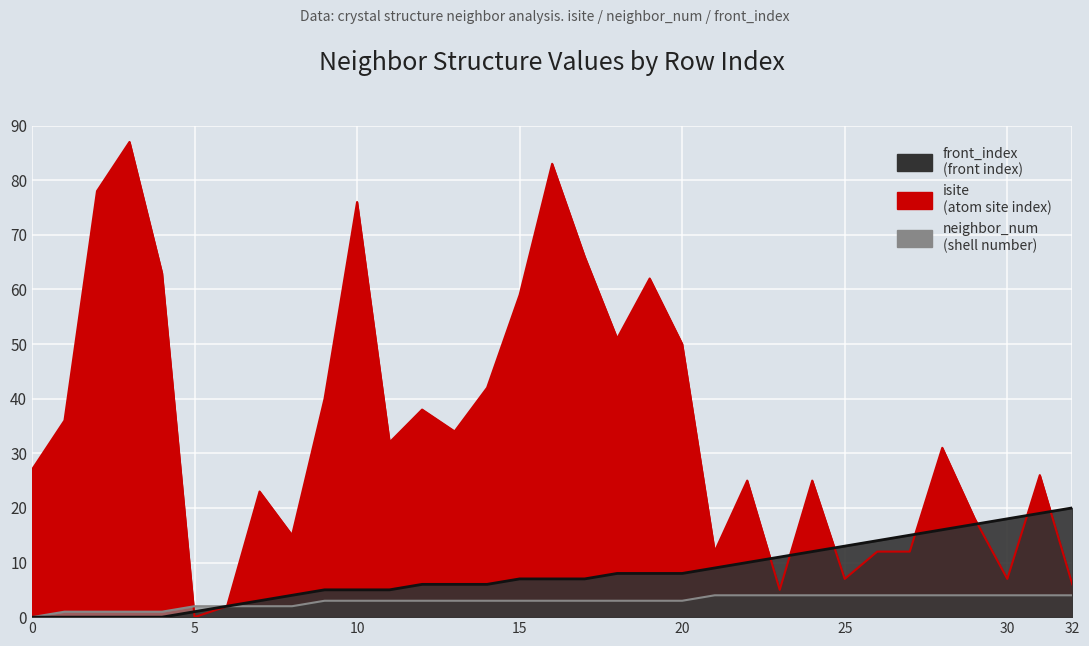

What are all the series names shown in the legend?

isite, neighbor_num, front_index